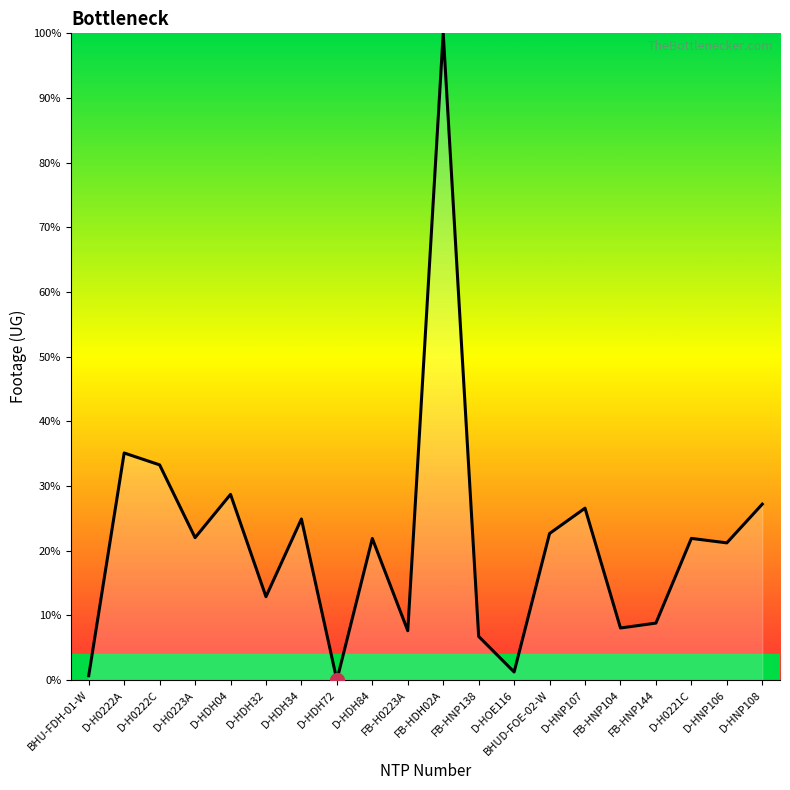

What position from the left is FB-HNP144?

17